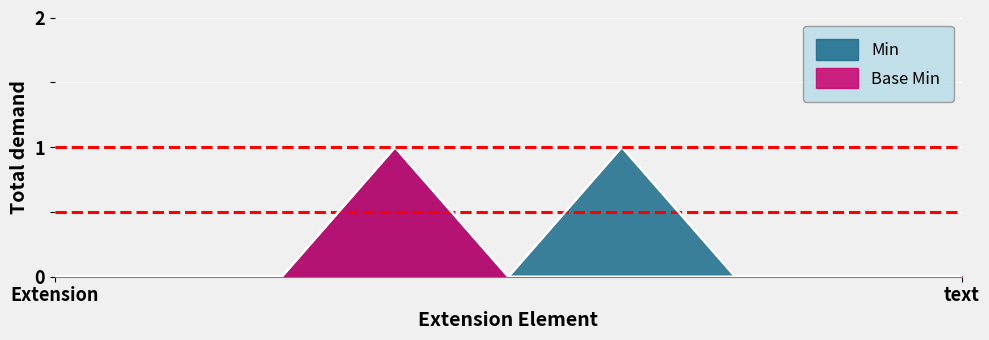

How many series are shown in this chart?

2